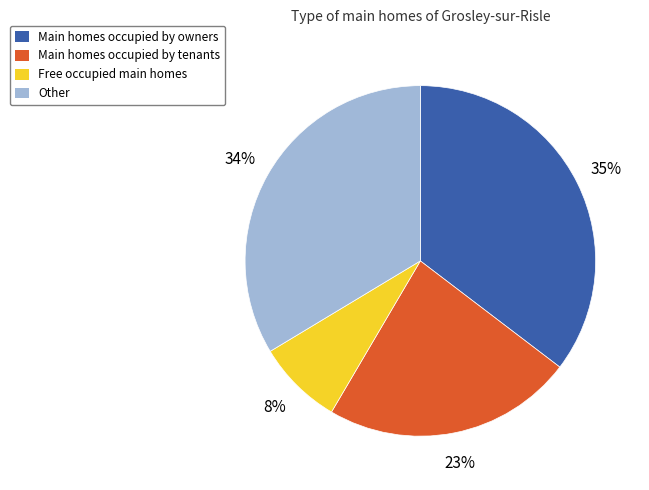

How many slices are in this pie chart?

4